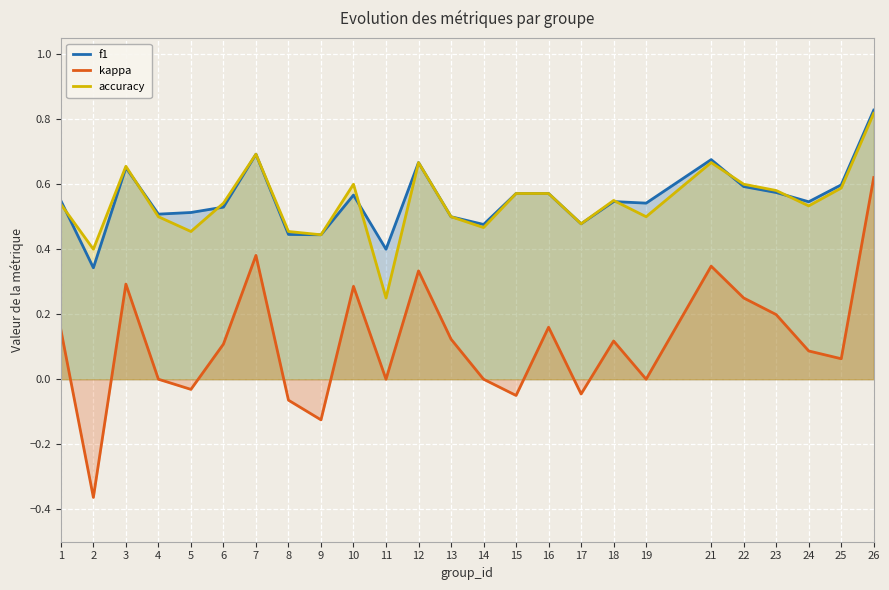

How many lines are shown in the chart?

3